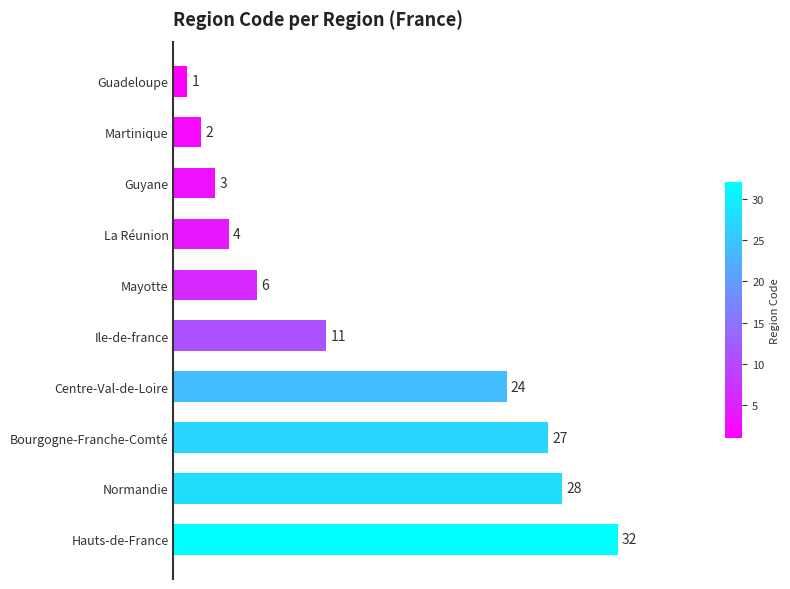

What is the average value?

14